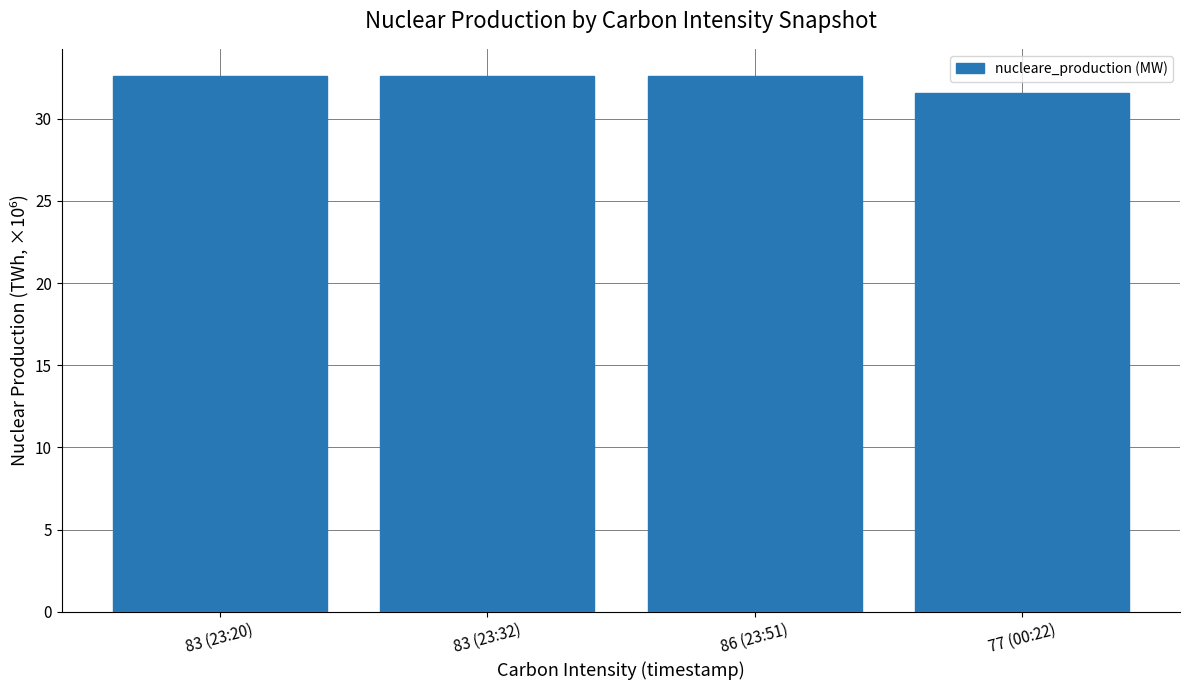

Reading left to right, list all the values displayed in this chart.

32.6	32.6	32.6	31.5